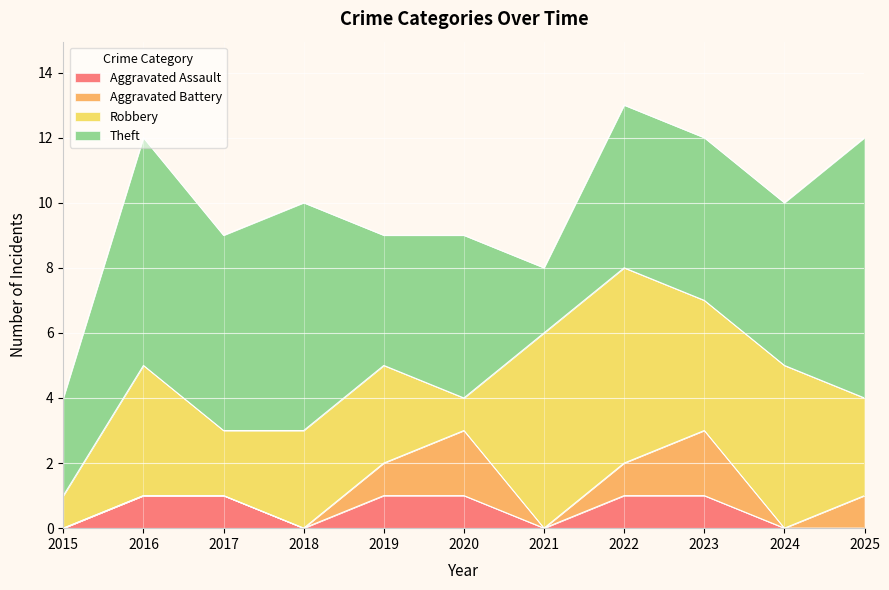

Reading right to left, what are all the values shown in this chart?

Aggravated Assault: 2025=0	2024=0	2023=1	2022=1	2021=0	2020=1	2019=1	2018=0	2017=1	2016=1	2015=0
Aggravated Battery: 2025=1	2024=0	2023=2	2022=1	2021=0	2020=2	2019=1	2018=0	2017=0	2016=0	2015=0
Robbery: 2025=3	2024=5	2023=4	2022=6	2021=6	2020=1	2019=3	2018=3	2017=2	2016=4	2015=1
Theft: 2025=8	2024=5	2023=5	2022=5	2021=2	2020=5	2019=4	2018=7	2017=6	2016=7	2015=3